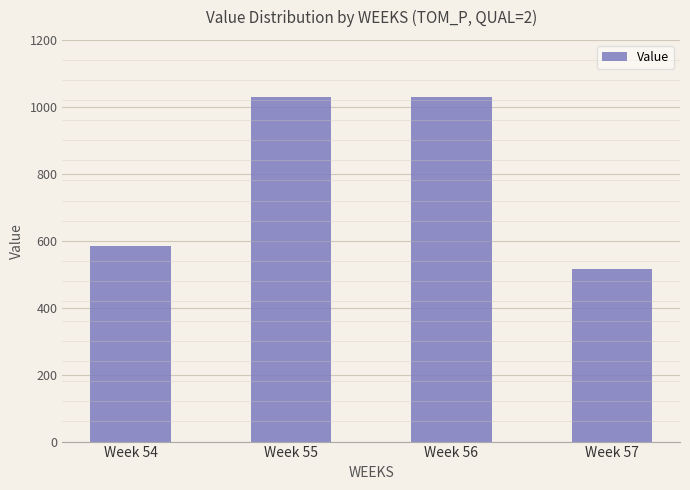

Which category has the lowest value across all series?

Week 57